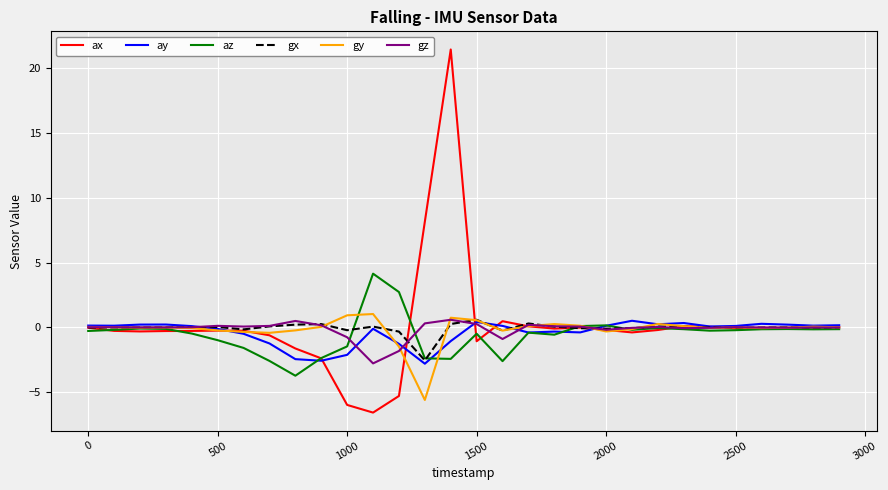

Which series has the widest spread of values?

ax